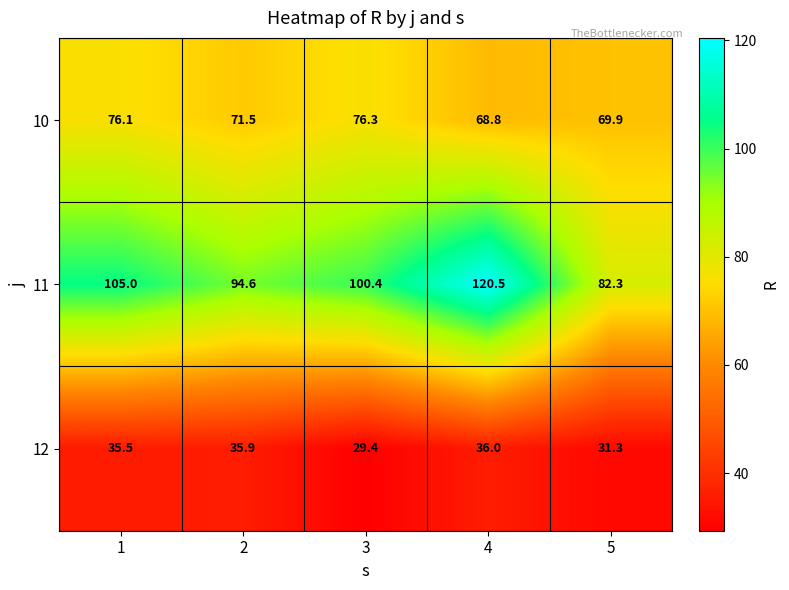

Where is 12 nearest to the value 32?

5